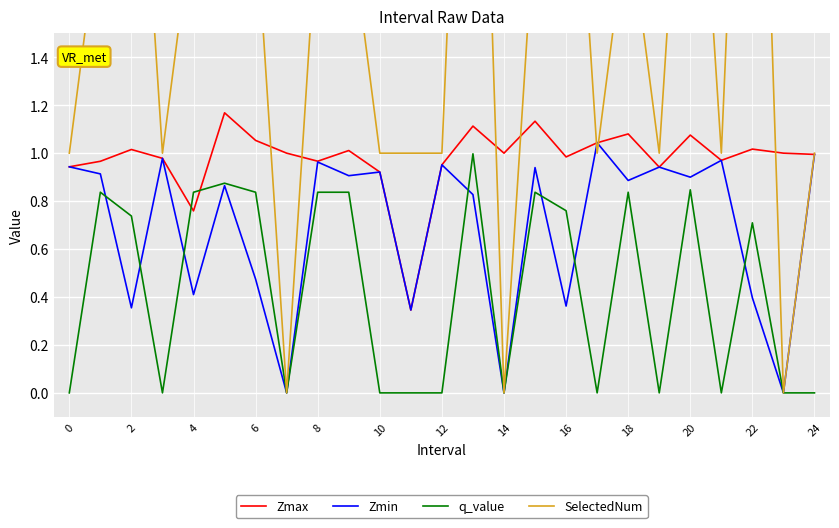

In q_value, how many points are lower than both neighbors (excluding endpoints)?

6